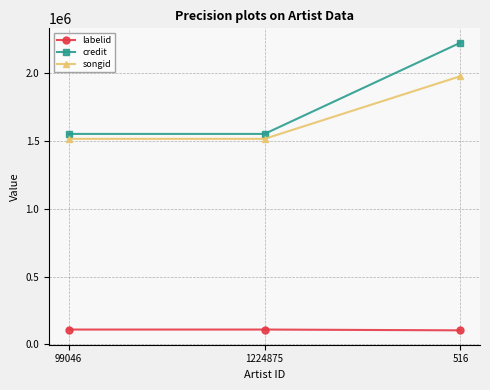

At which category is the sum across all series the highest?

516